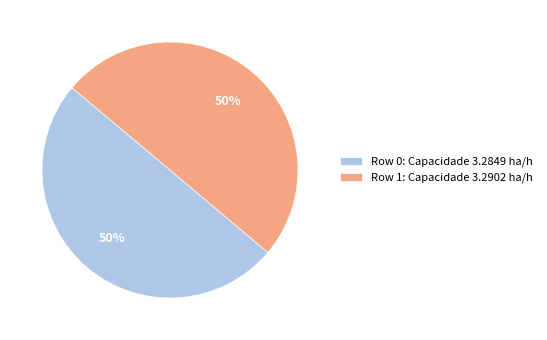

How many segments does this pie chart have?

2